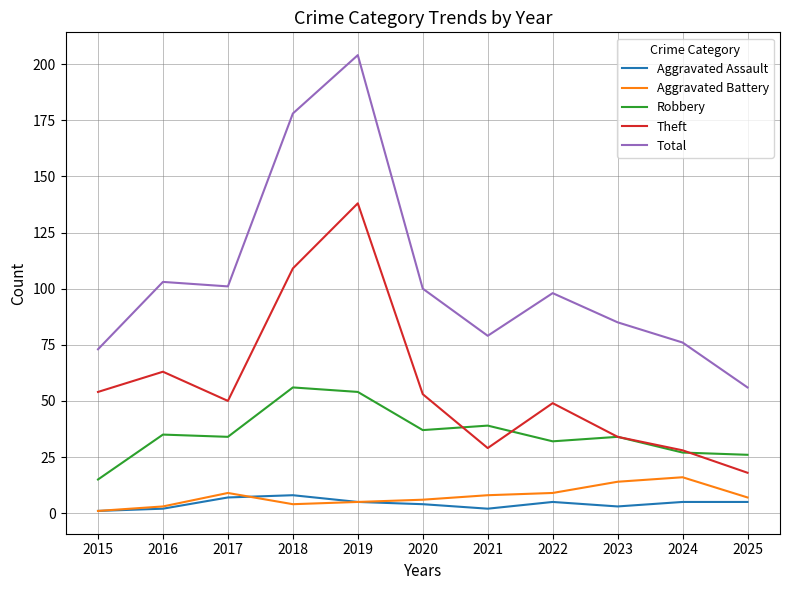

The value of Total at 2024 is 48. True or false?

False